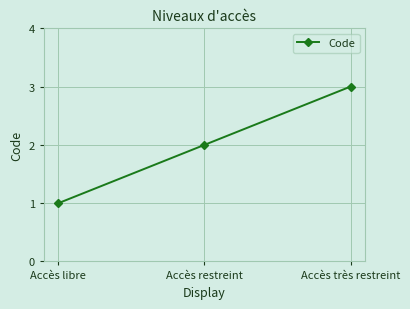

What is the approximate value at Accès libre?

1